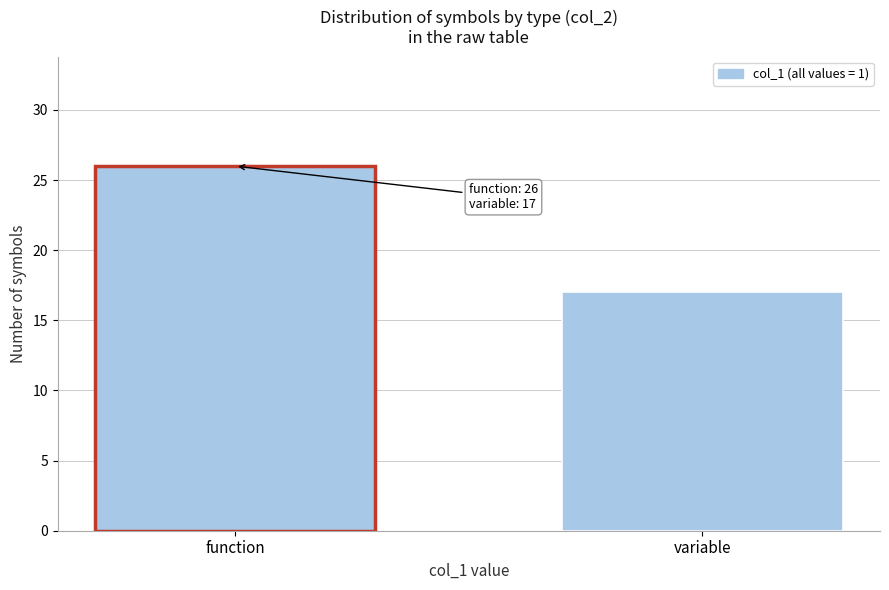

Reading left to right, list all the values displayed in this chart.

function=26	variable=17